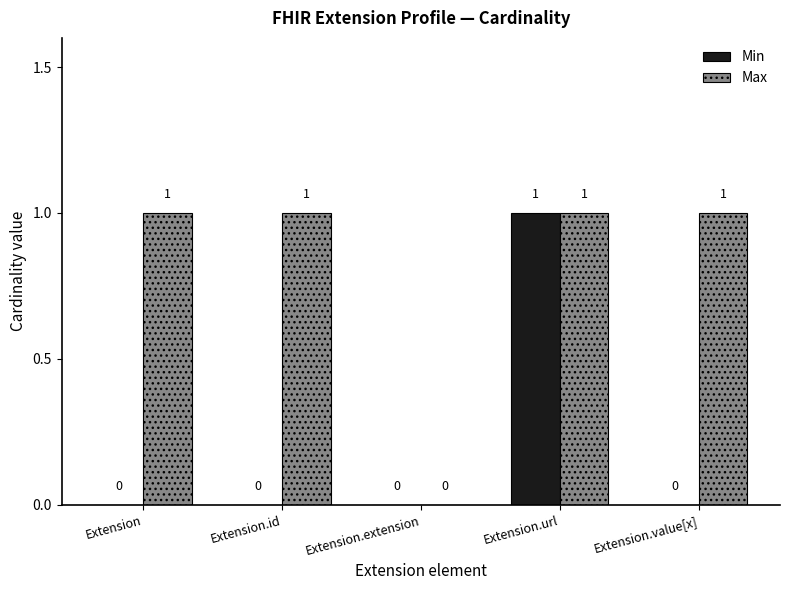

At which category is the sum across all series the highest?

Extension.url